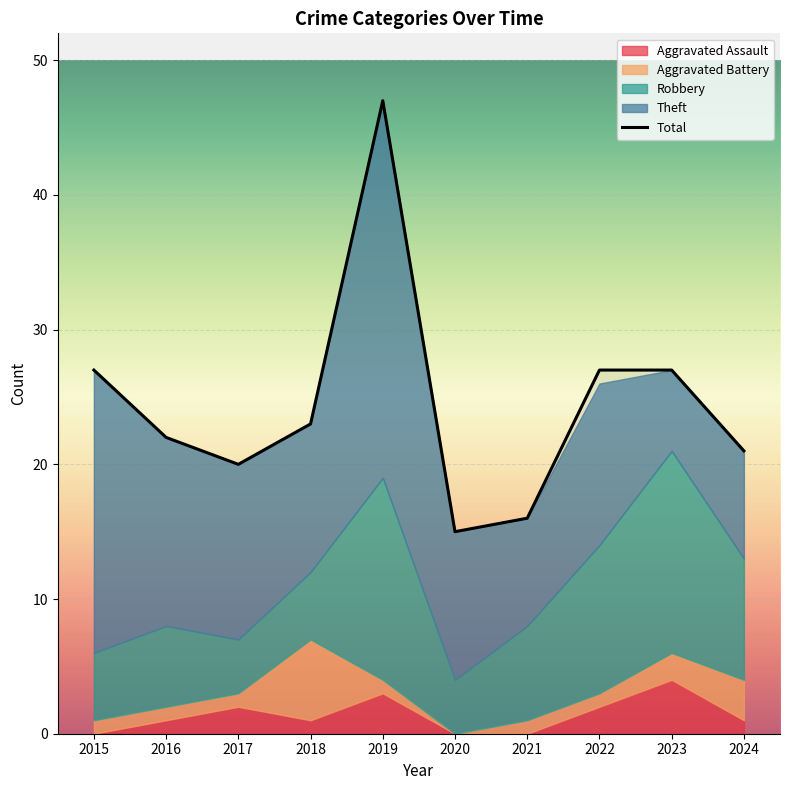

Where does the Theft series first go above 12?

2015